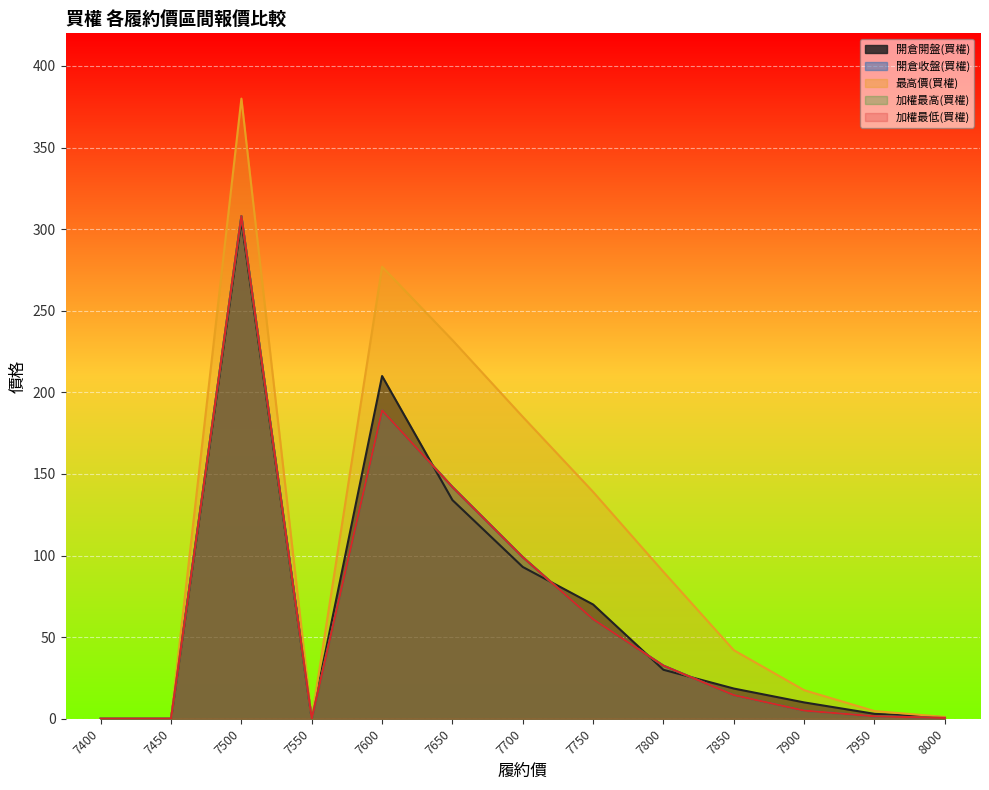

List the series in order of their peak value, lowest first.

開倉開盤(買權), 開倉收盤(買權), 加權最高(買權), 加權最低(買權), 最高價(買權)